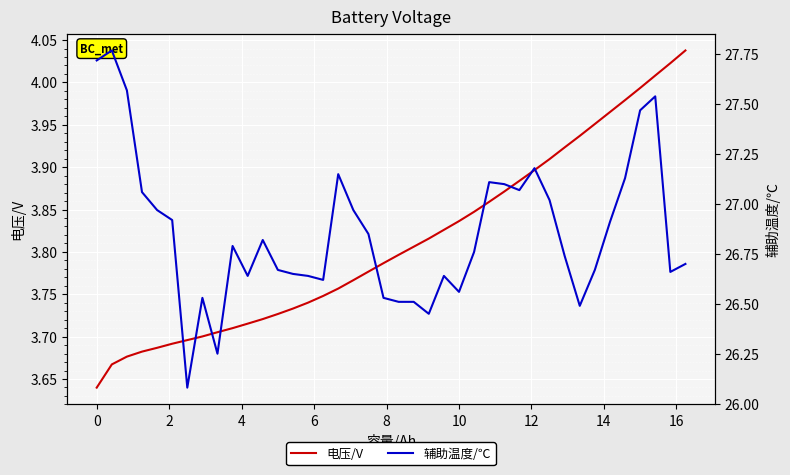

Rank the series by their maximum value, from highest to lowest.

辅助温度/℃, 电压/V